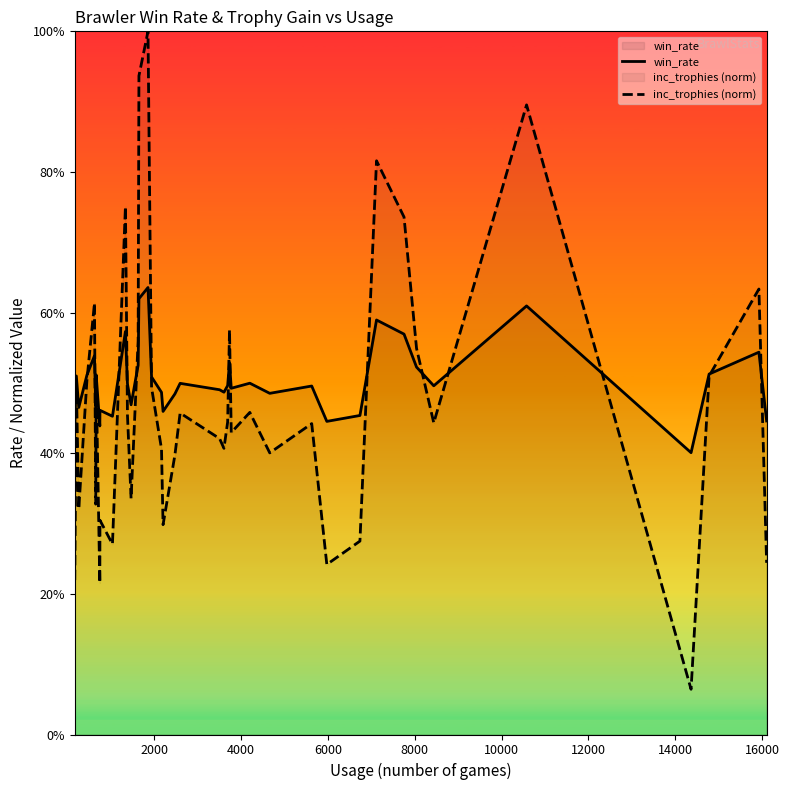

How many lines are shown in the chart?

2